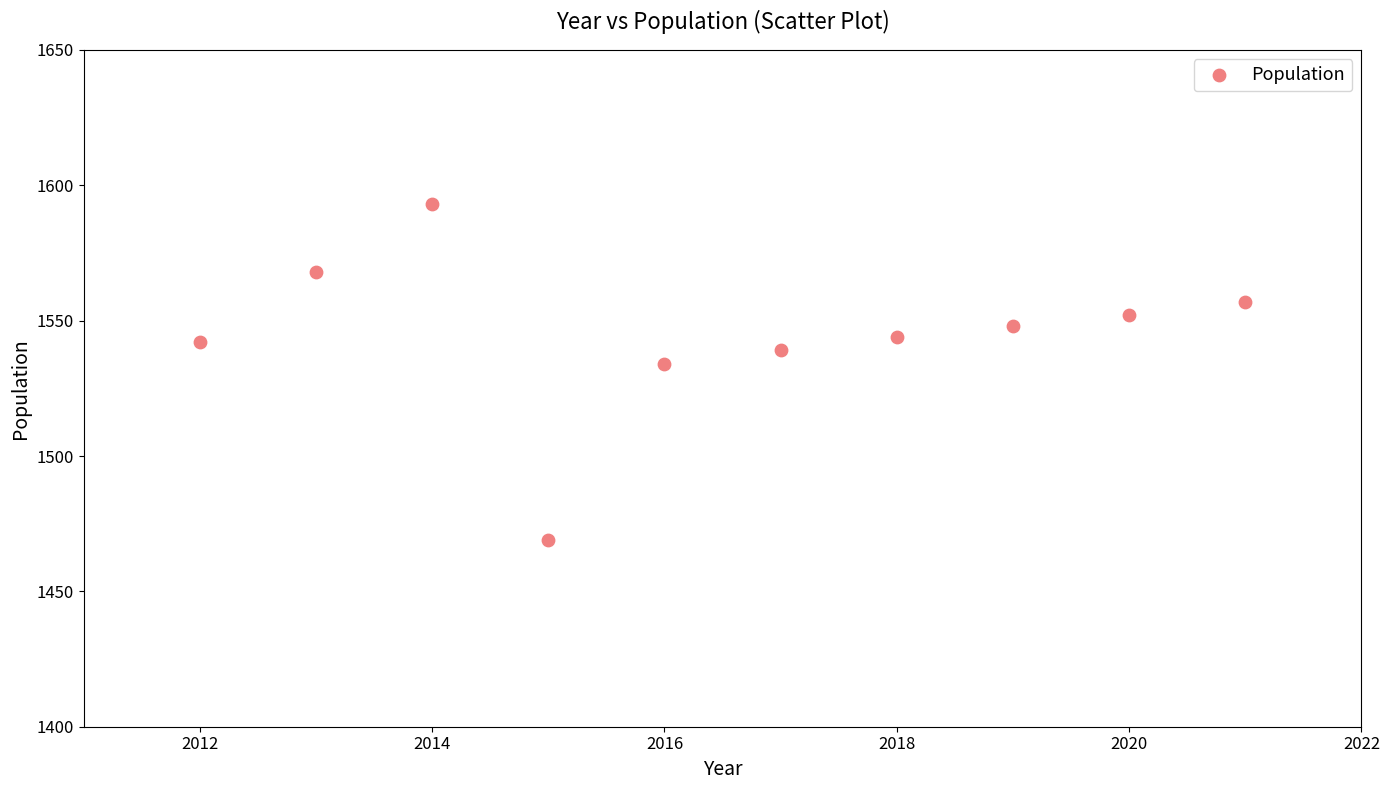

What is the range of X values (max minus min)?

9